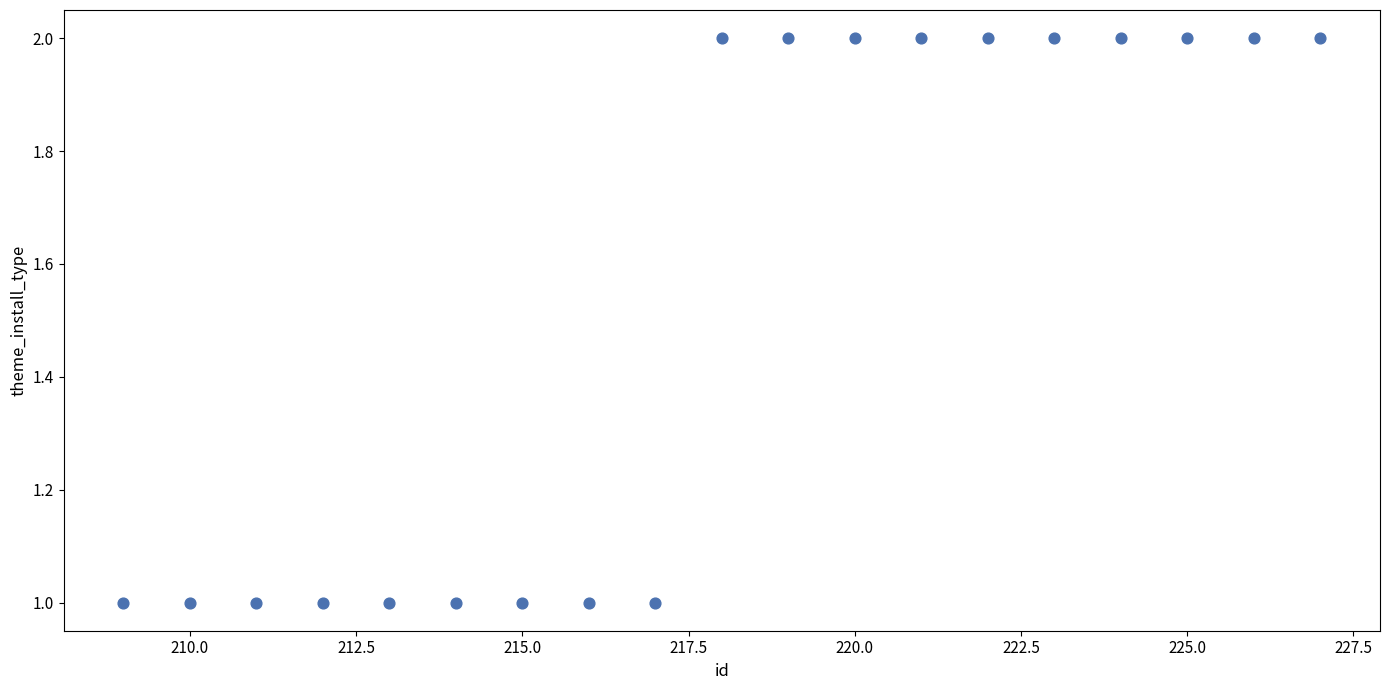

How many points are shown in the scatter plot?

19